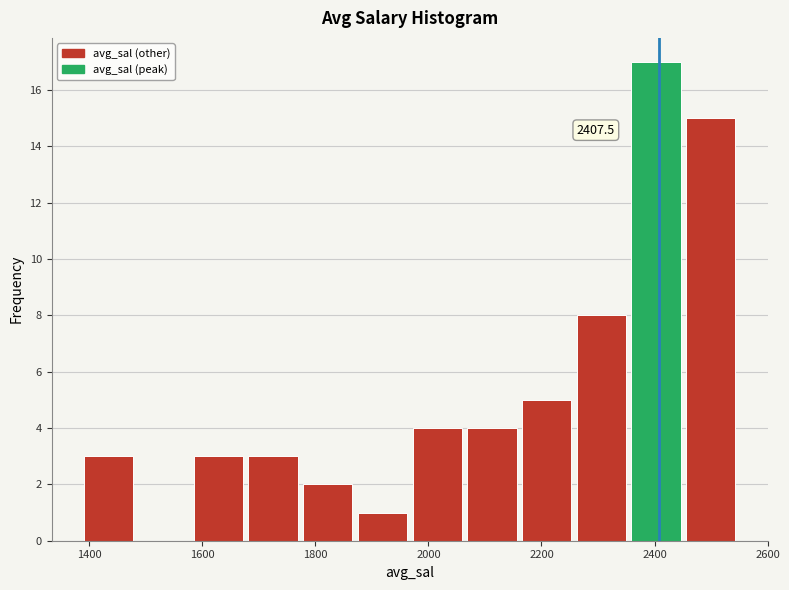

Which range on the x-axis has the tallest bar?

2360 to 2460